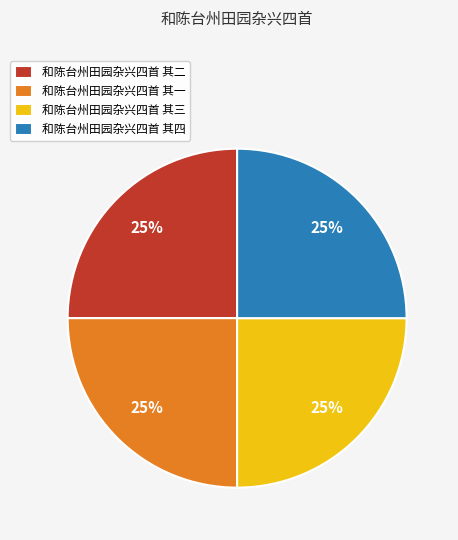

What is the ratio of the value at 和陈台州田园杂兴四首 其三 to the value at 和陈台州田园杂兴四首 其一?

1.0